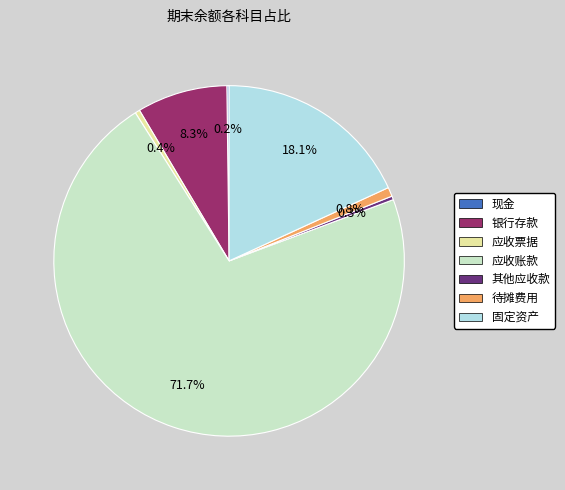

What is the largest slice in the pie chart?

应收账款